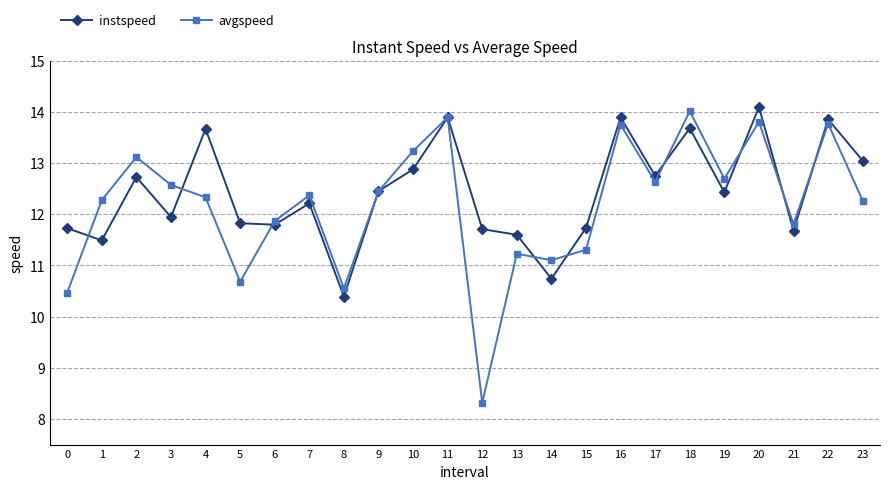

At which category does the chart reach its minimum across all series?

12